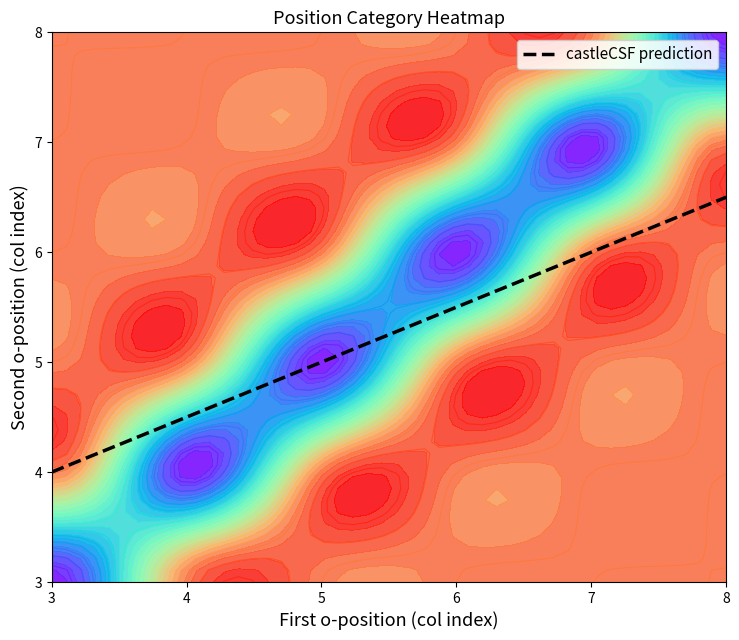

The value at 8 is 10.6. True or false?

False